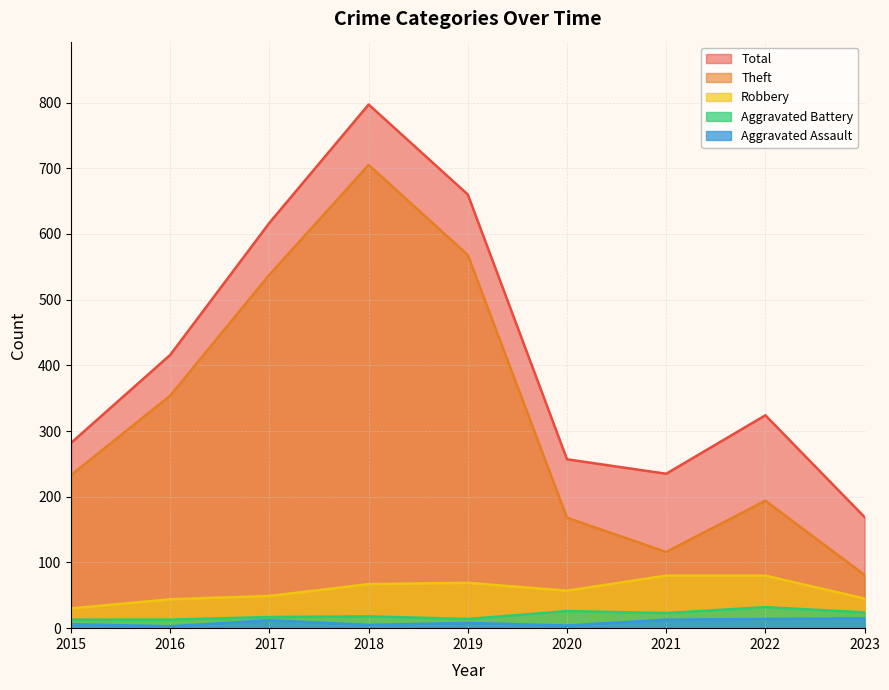

What is the value of the Aggravated Assault point at the 3rd from the left?

12